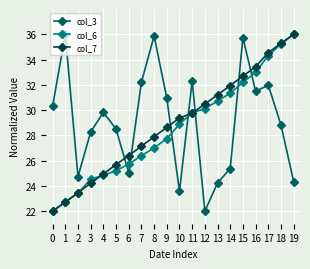

Is the value of col_7 at 5 greater than the value of col_3 at 16?

No